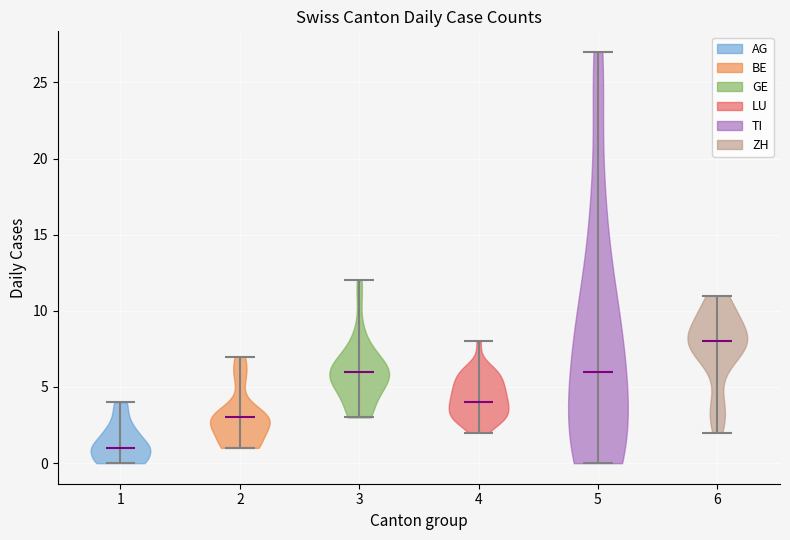

What is the lowest point the violin at x = 1 reaches on the y-axis? The values are not printed on the chart, so give them approximately, as read against the axis.

0